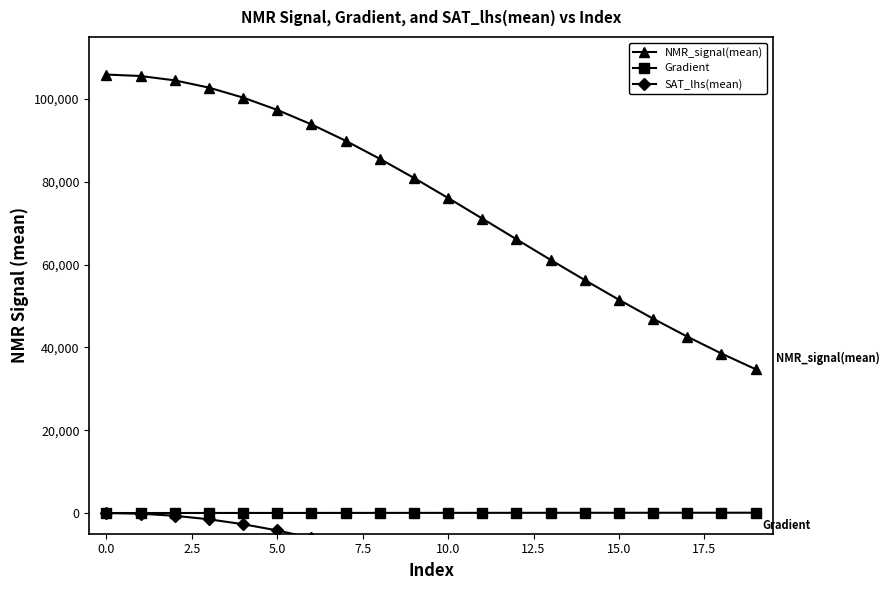

The NMR_signal(mean) series shows 19361.6 at 11. True or false?

False